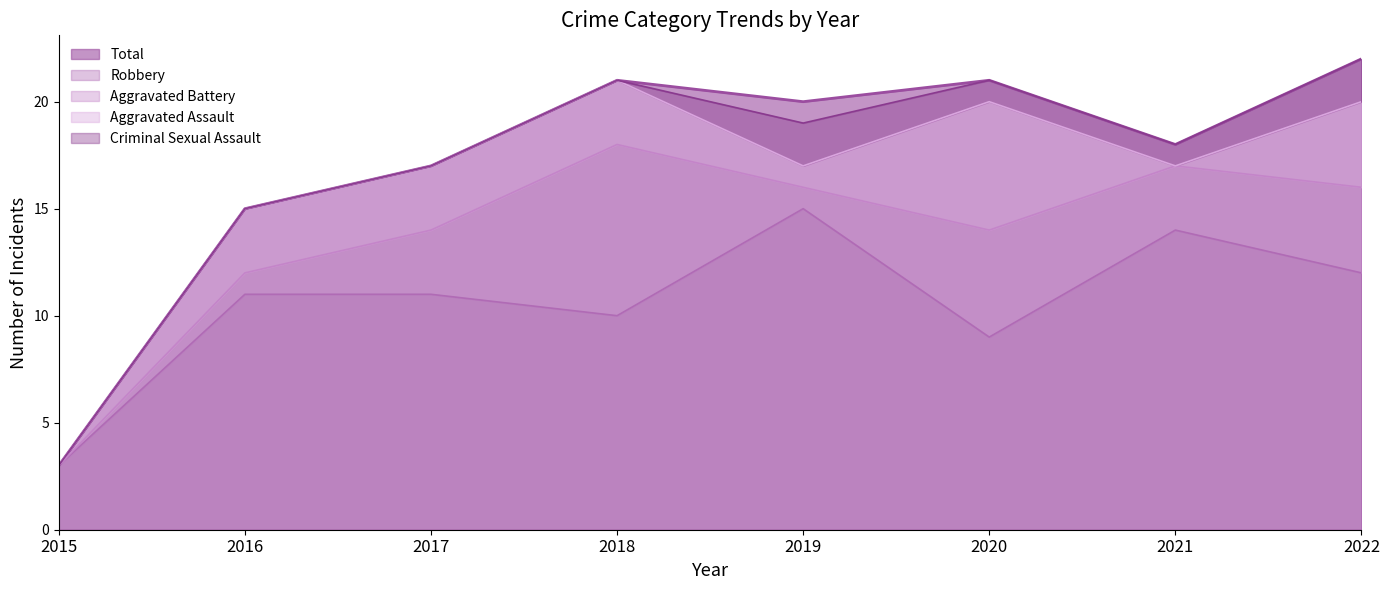

Reading left to right, transcribe all the data shown in this chart.

Aggravated Assault: 2015=0	2016=3	2017=3	2018=3	2019=1	2020=6	2021=0	2022=4
Aggravated Battery: 2015=0	2016=1	2017=3	2018=8	2019=1	2020=5	2021=3	2022=4
Criminal Sexual Assault: 2015=0	2016=0	2017=0	2018=0	2019=2	2020=1	2021=1	2022=2
Robbery: 2015=3	2016=11	2017=11	2018=10	2019=15	2020=9	2021=14	2022=12
Total: 2015=3	2016=15	2017=17	2018=21	2019=20	2020=21	2021=18	2022=22